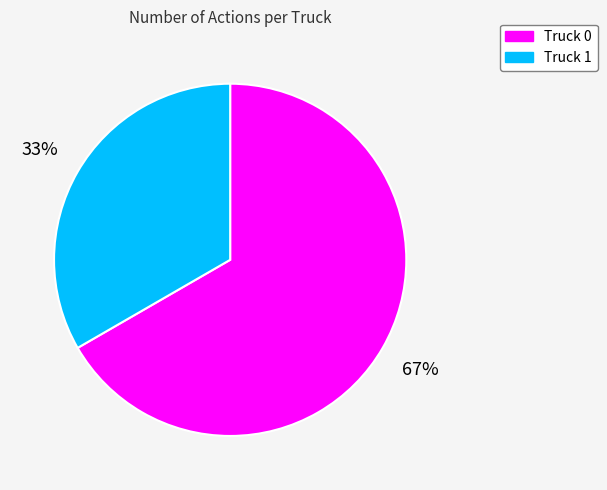

To the nearest percent, what is the average slice percentage?

50%